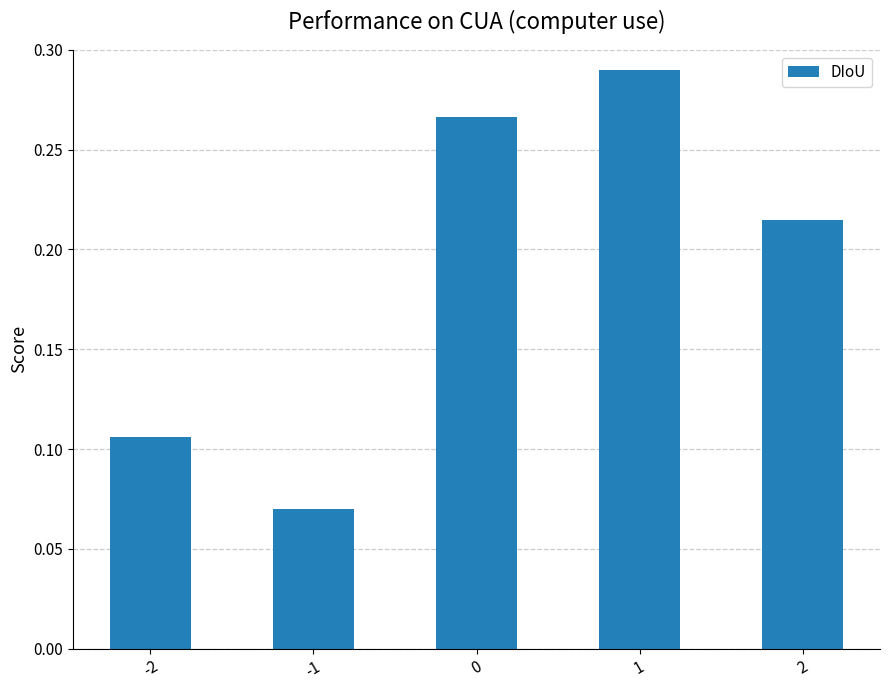

What is the sum of all values?

0.9